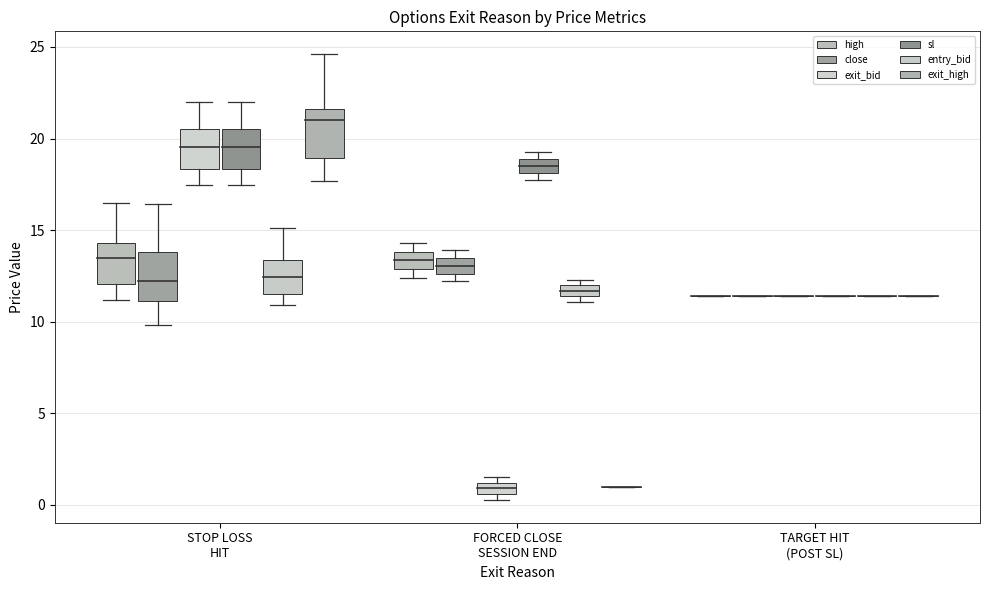

Does the chart contain stacked bars?

No